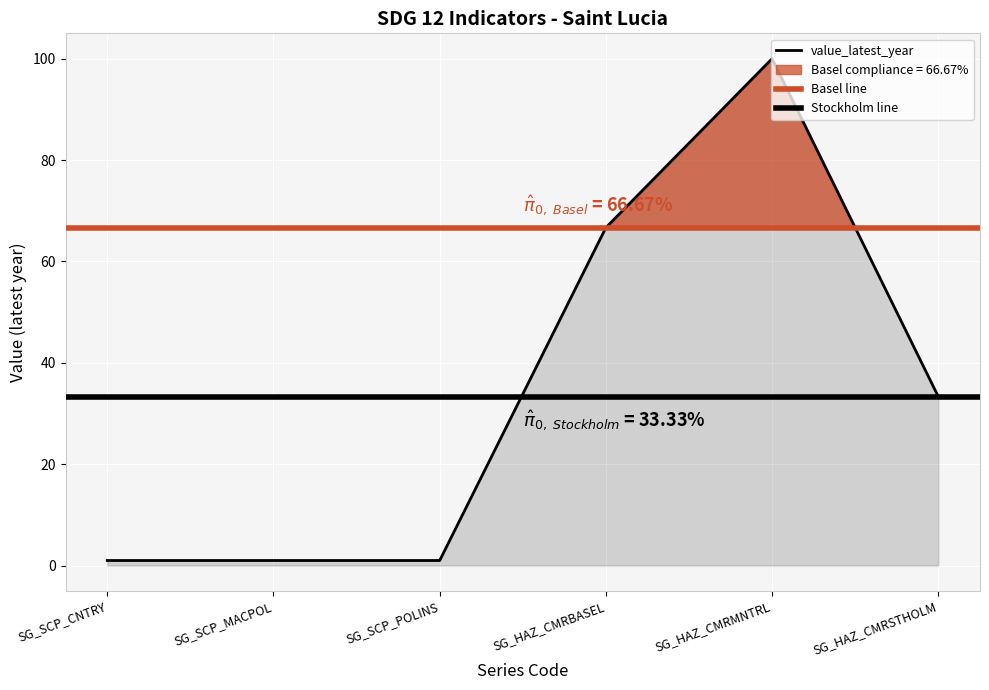

What value does the data have at SG_SCP_MACPOL?

1.0